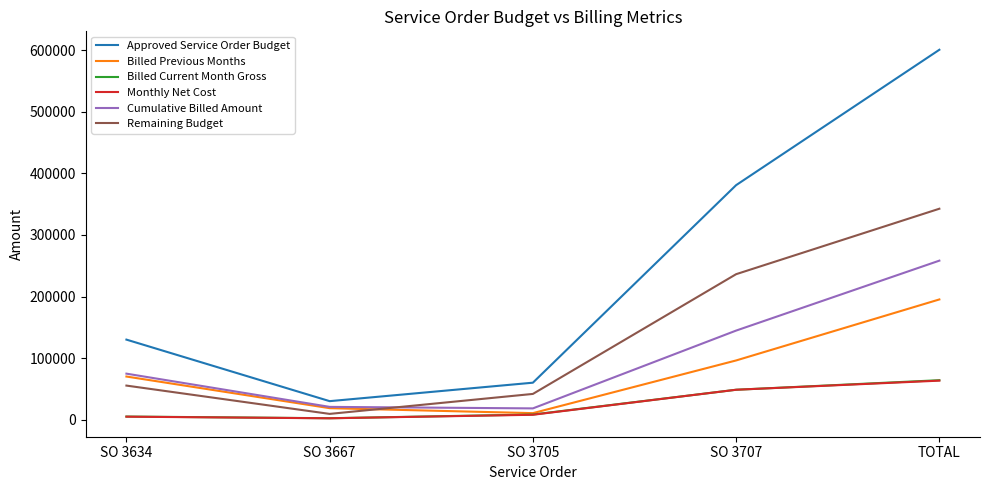

Read the Remaining Budget value at SO 3707.

236324.2